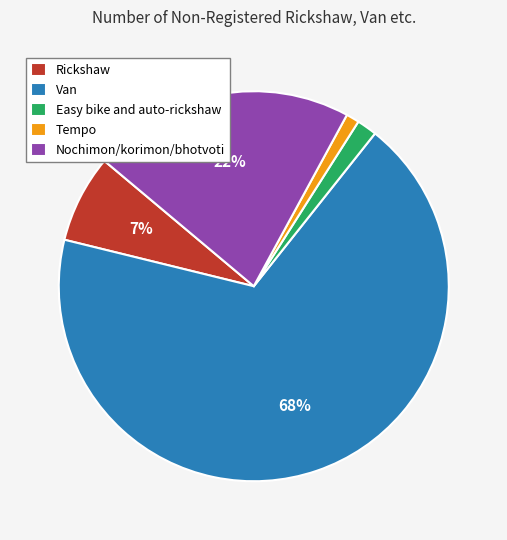

To the nearest percent, what is the combined percentage of Tempo and Rickshaw?

8%